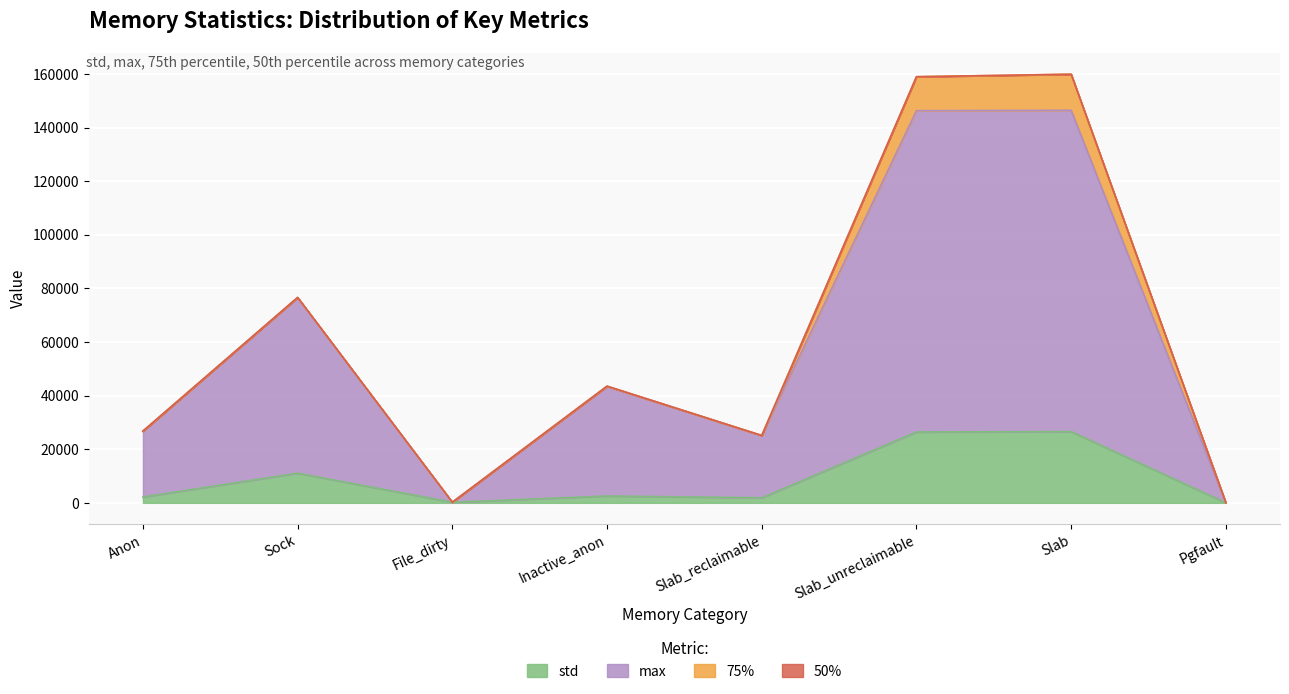

Which series changed the most between File_dirty and Slab_reclaimable?

max